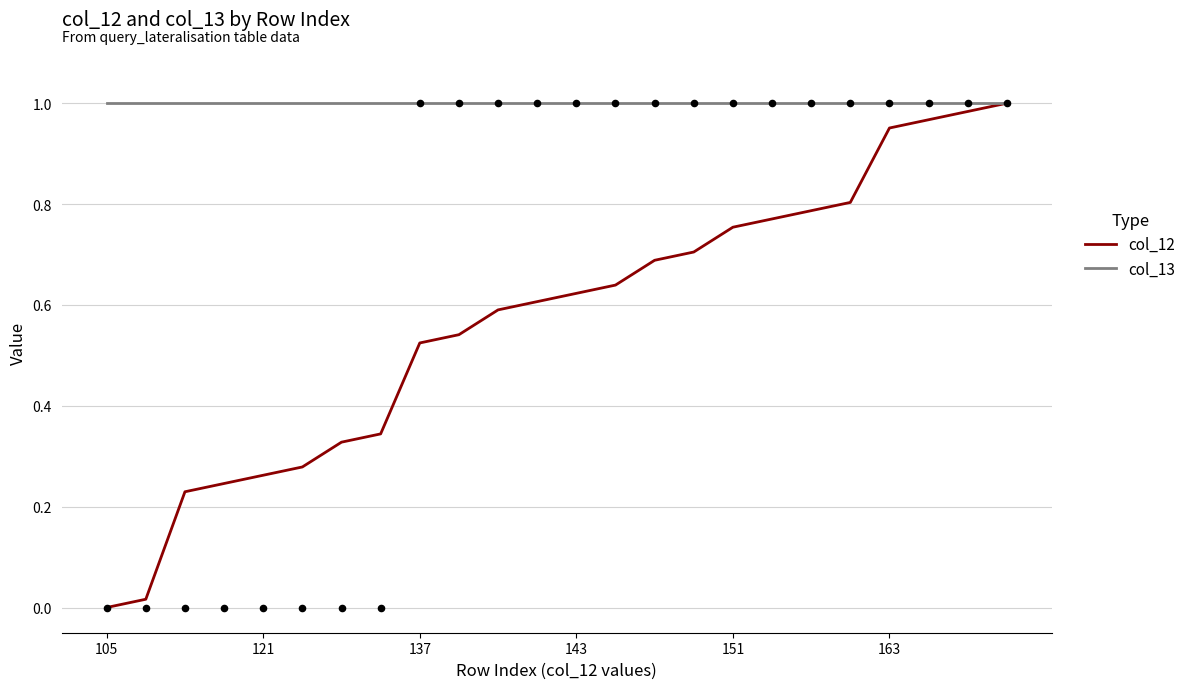

At how many categories does at least one series exceed 0?

24